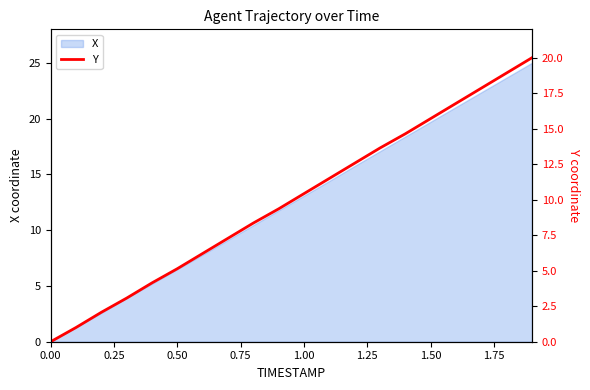

The X series shows 5.9 at 1.50. True or false?

False